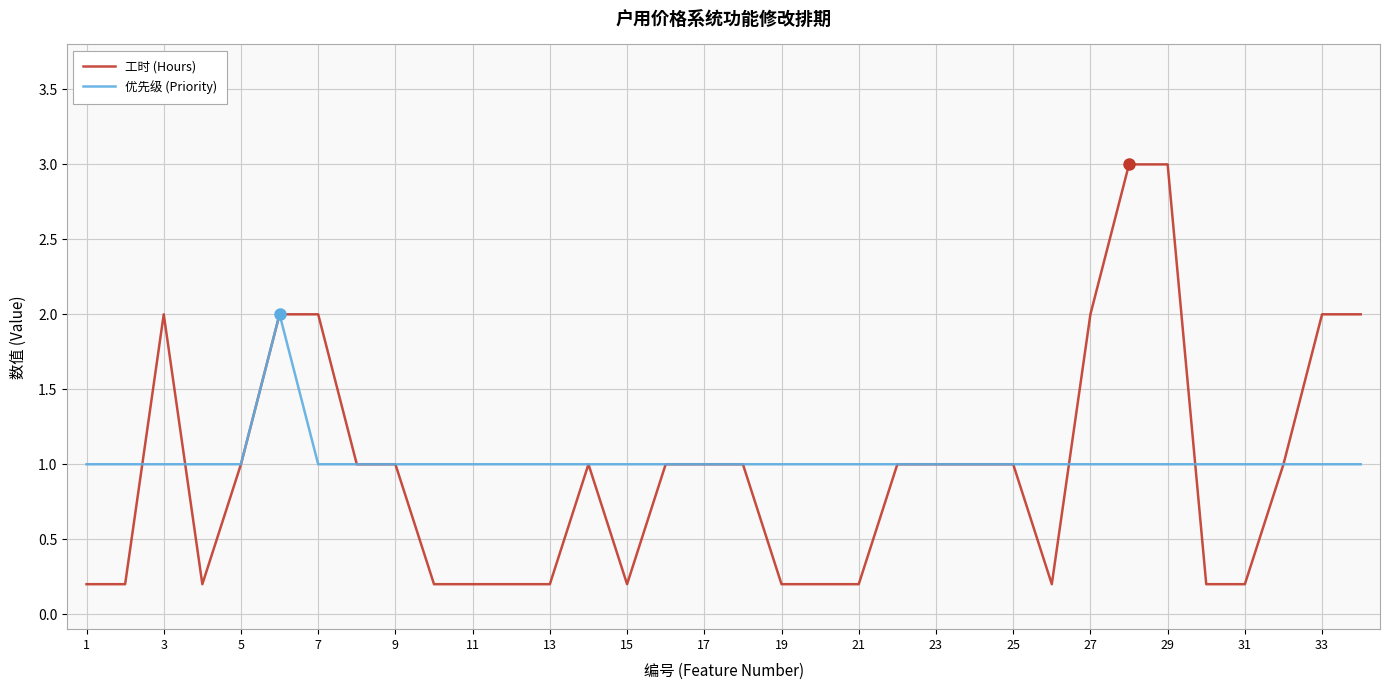

What is the greatest value displayed?

3.0